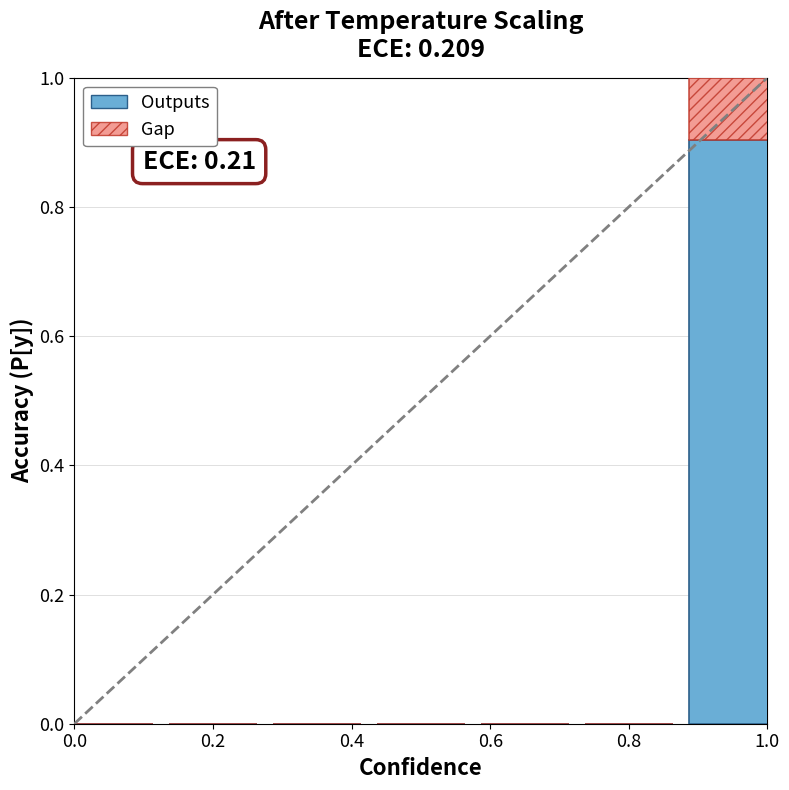

What is the sum of all Outputs values?

0.9